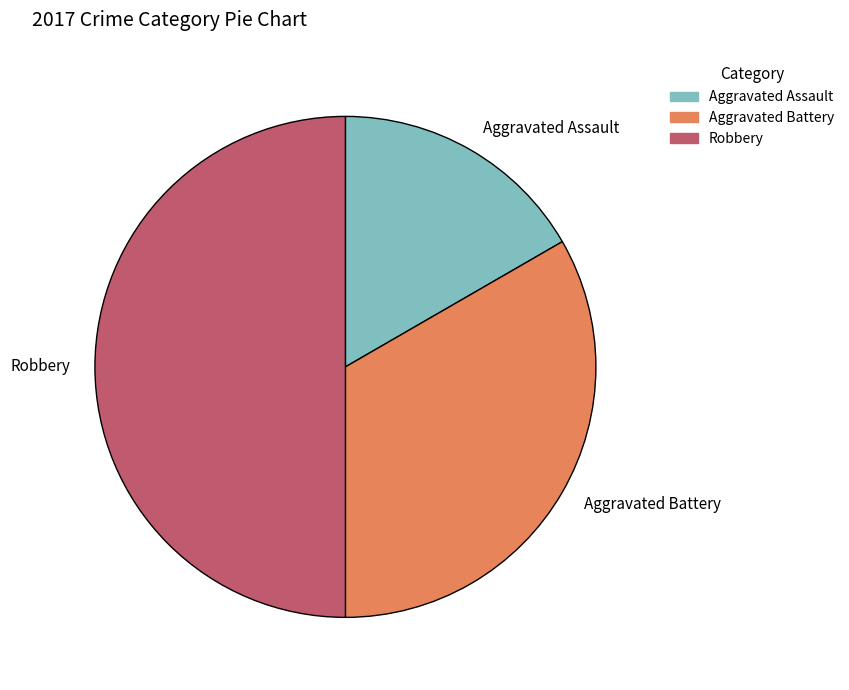

Does Aggravated Assault account for over 50% of the chart?

No